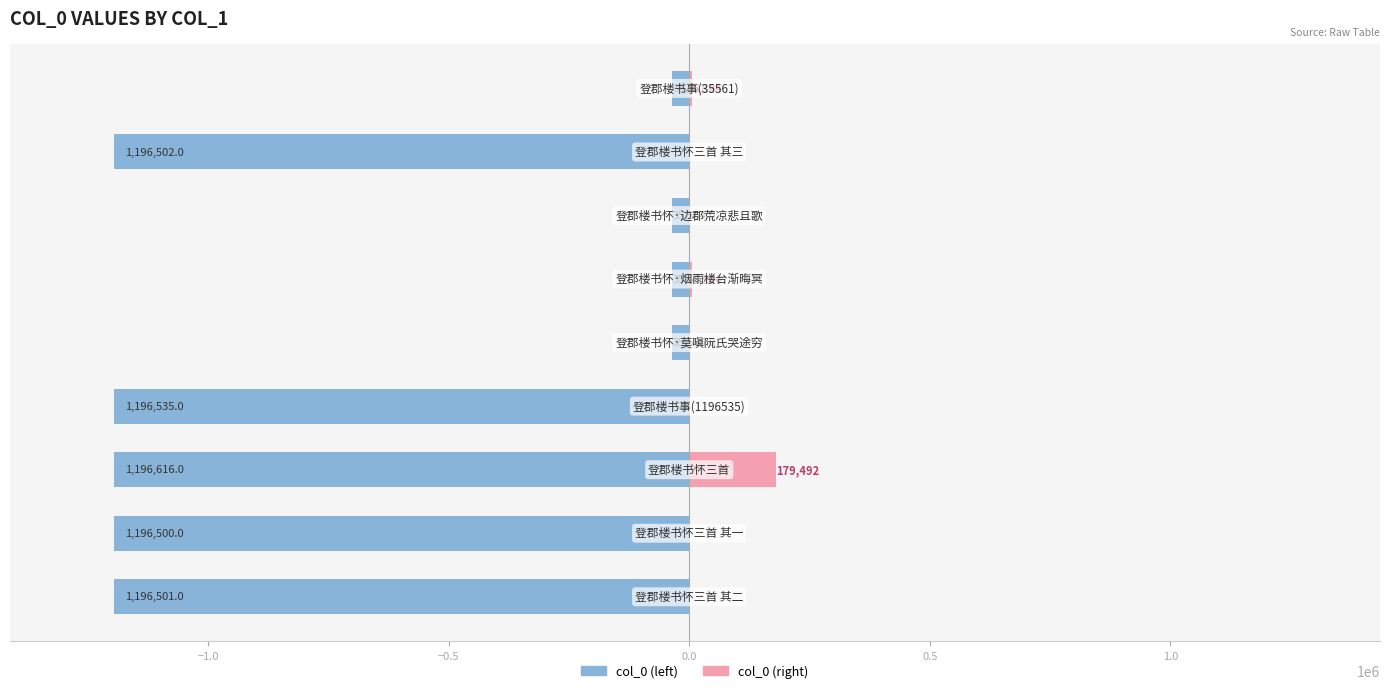

Which has a higher value, 0.0 or 1.5?

1.5